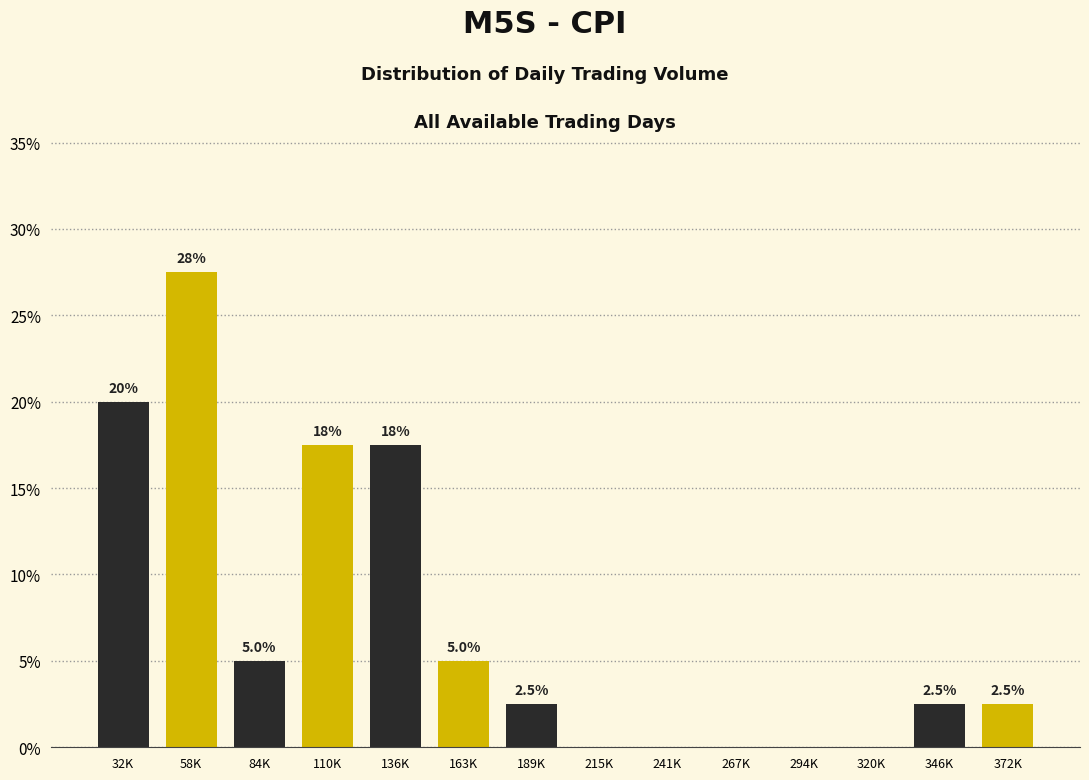

Reading left to right, extract all data points from this chart.

32K=20.0	58K=27.5	84K=5.0	110K=17.5	136K=17.5	163K=5.0	189K=2.5	215K=0.0	241K=0.0	267K=0.0	294K=0.0	320K=0.0	346K=2.5	372K=2.5